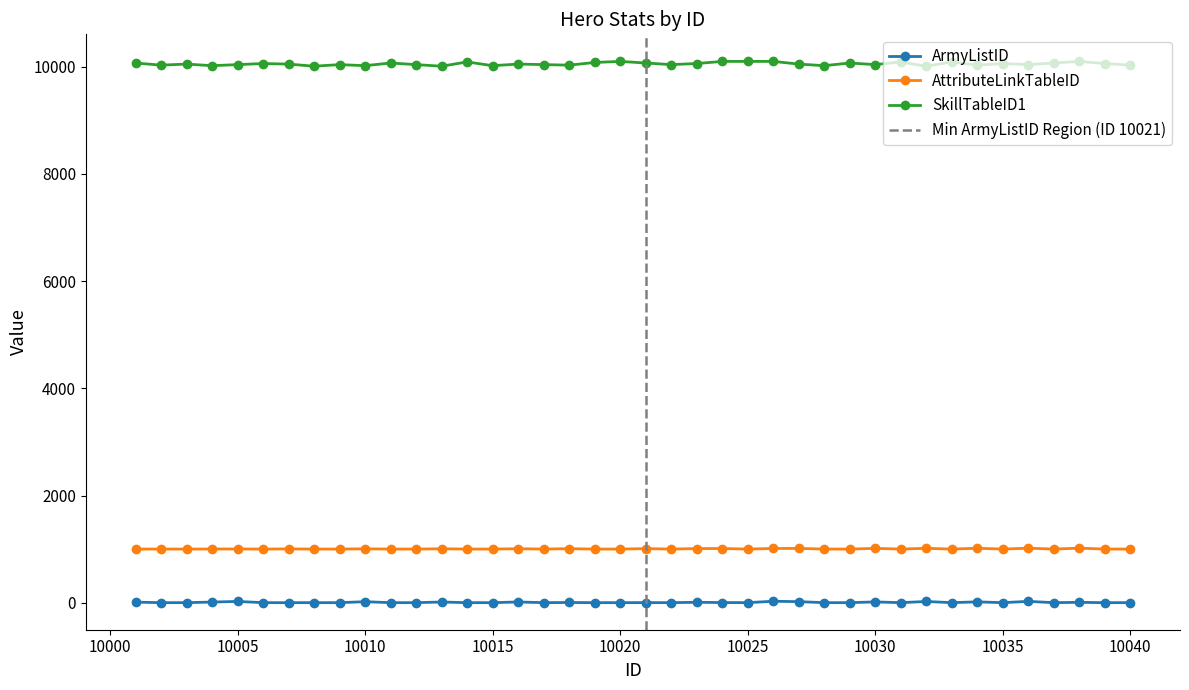

What is the smallest value displayed?

1